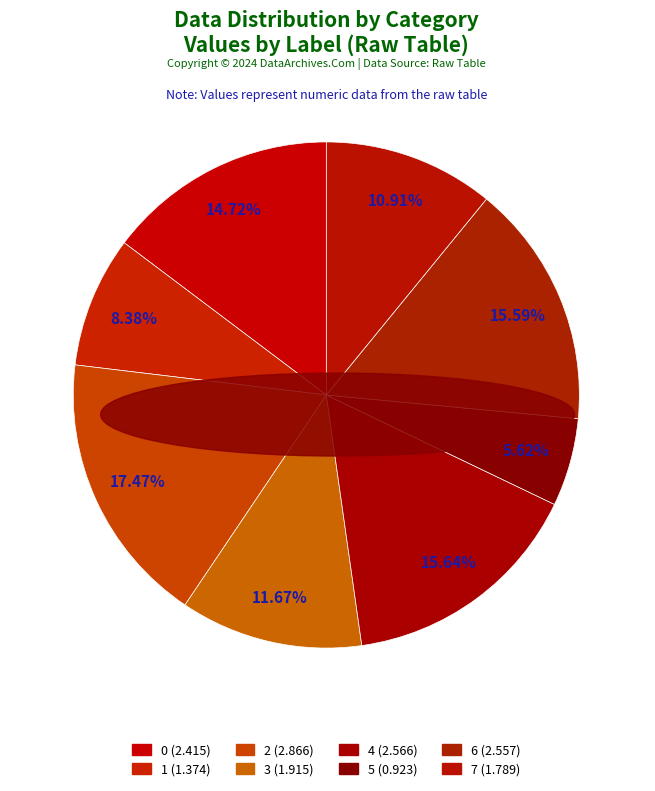

How many slices are in this pie chart?

8